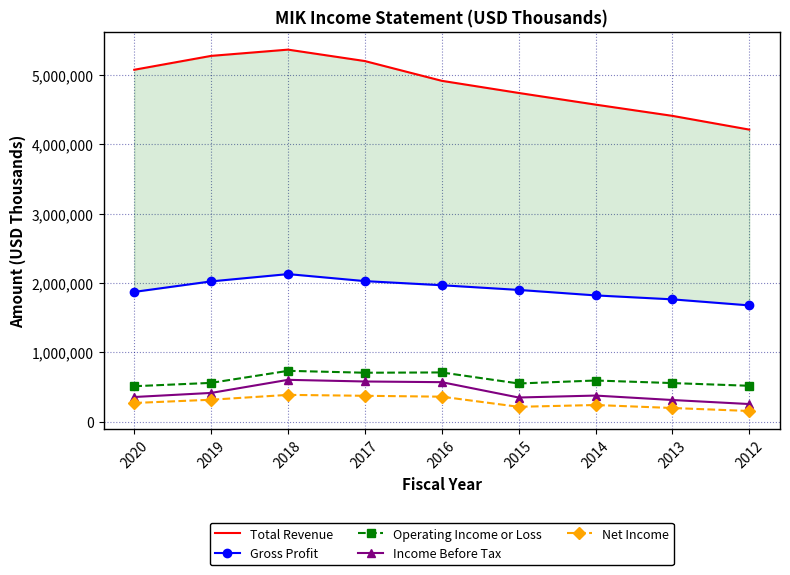

True or false: Net Income and Income Before Tax intersect in this chart.

False